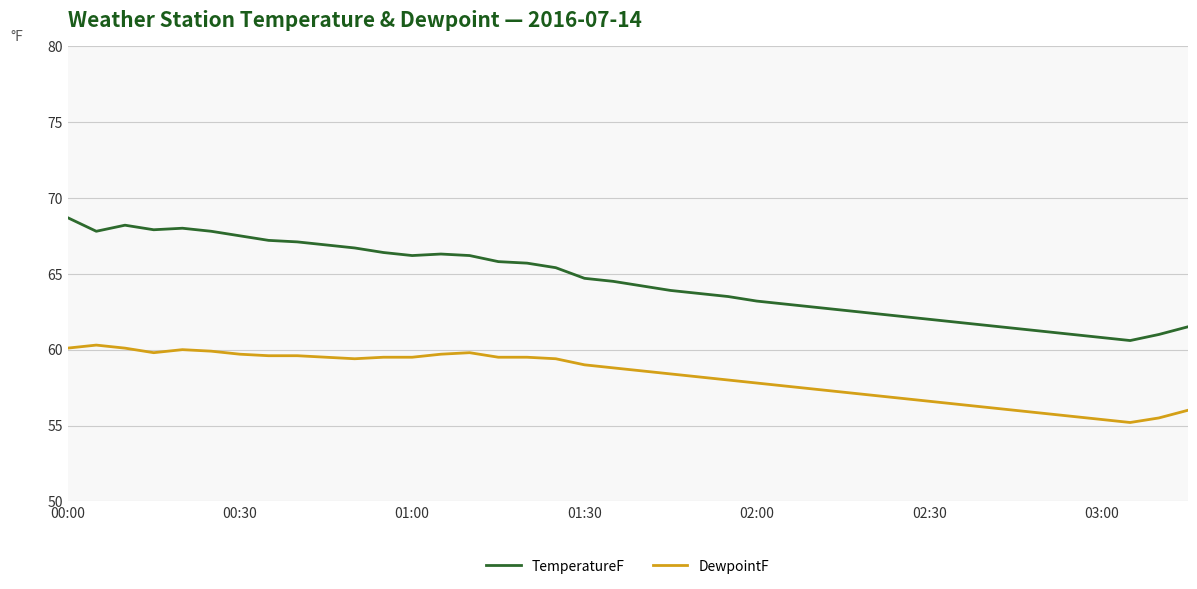

Which series has the largest total across all categories?

TemperatureF